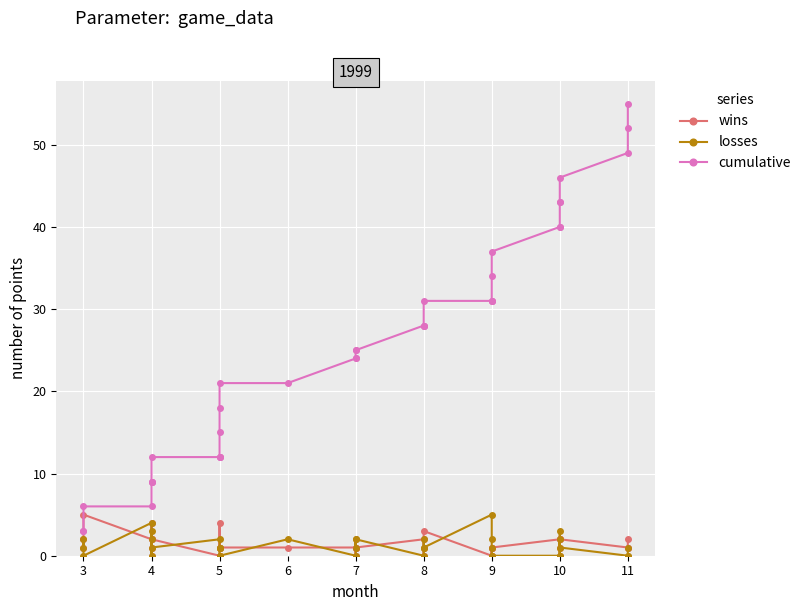

True or false: cumulative has more than 2 interior local peaks.

False